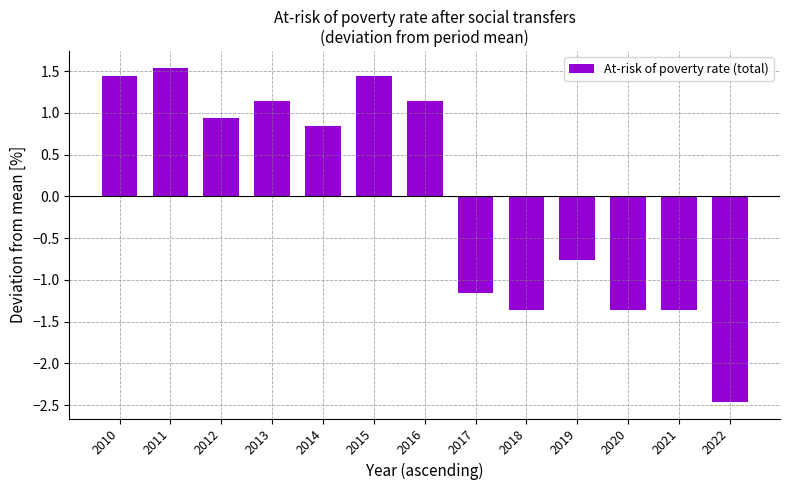

At which label does the data first exceed 0?

2010